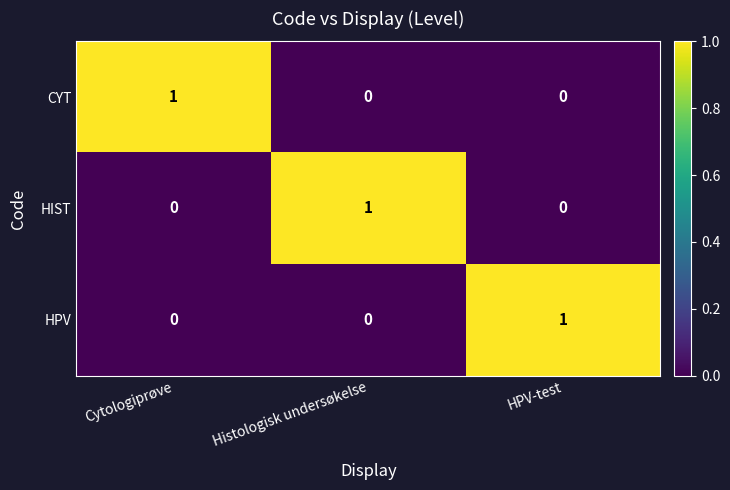

What is the spread (max minus min) of values at Histologisk undersøkelse?

1